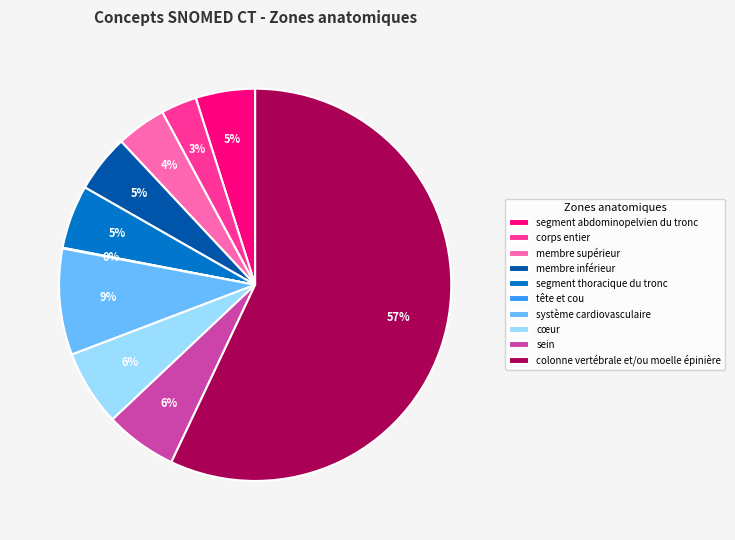

Approximately how many times larger is the value at membre supérieur compared to cœur?

0.7